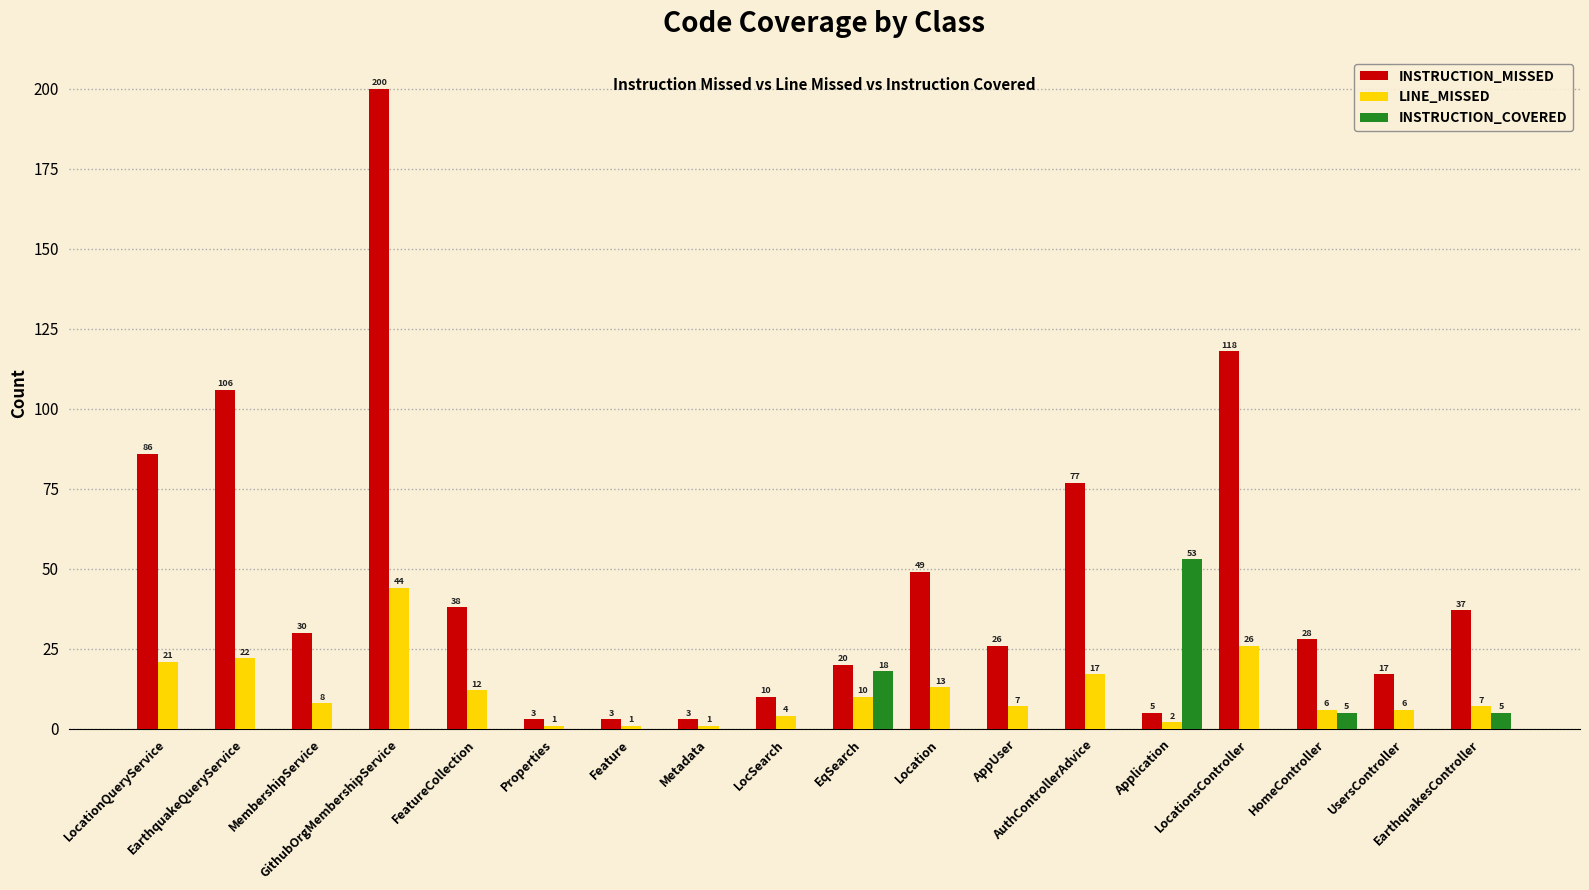

Reading right to left, list all the values displayed in this chart.

INSTRUCTION_MISSED: EarthquakesController=37	UsersController=17	HomeController=28	LocationsController=118	Application=5	AuthControllerAdvice=77	AppUser=26	Location=49	EqSearch=20	LocSearch=10	Metadata=3	Feature=3	Properties=3	FeatureCollection=38	GithubOrgMembershipService=200	MembershipService=30	EarthquakeQueryService=106	LocationQueryService=86
LINE_MISSED: EarthquakesController=7	UsersController=6	HomeController=6	LocationsController=26	Application=2	AuthControllerAdvice=17	AppUser=7	Location=13	EqSearch=10	LocSearch=4	Metadata=1	Feature=1	Properties=1	FeatureCollection=12	GithubOrgMembershipService=44	MembershipService=8	EarthquakeQueryService=22	LocationQueryService=21
INSTRUCTION_COVERED: EarthquakesController=5	UsersController=0	HomeController=5	LocationsController=0	Application=53	AuthControllerAdvice=0	AppUser=0	Location=0	EqSearch=18	LocSearch=0	Metadata=0	Feature=0	Properties=0	FeatureCollection=0	GithubOrgMembershipService=0	MembershipService=0	EarthquakeQueryService=0	LocationQueryService=0